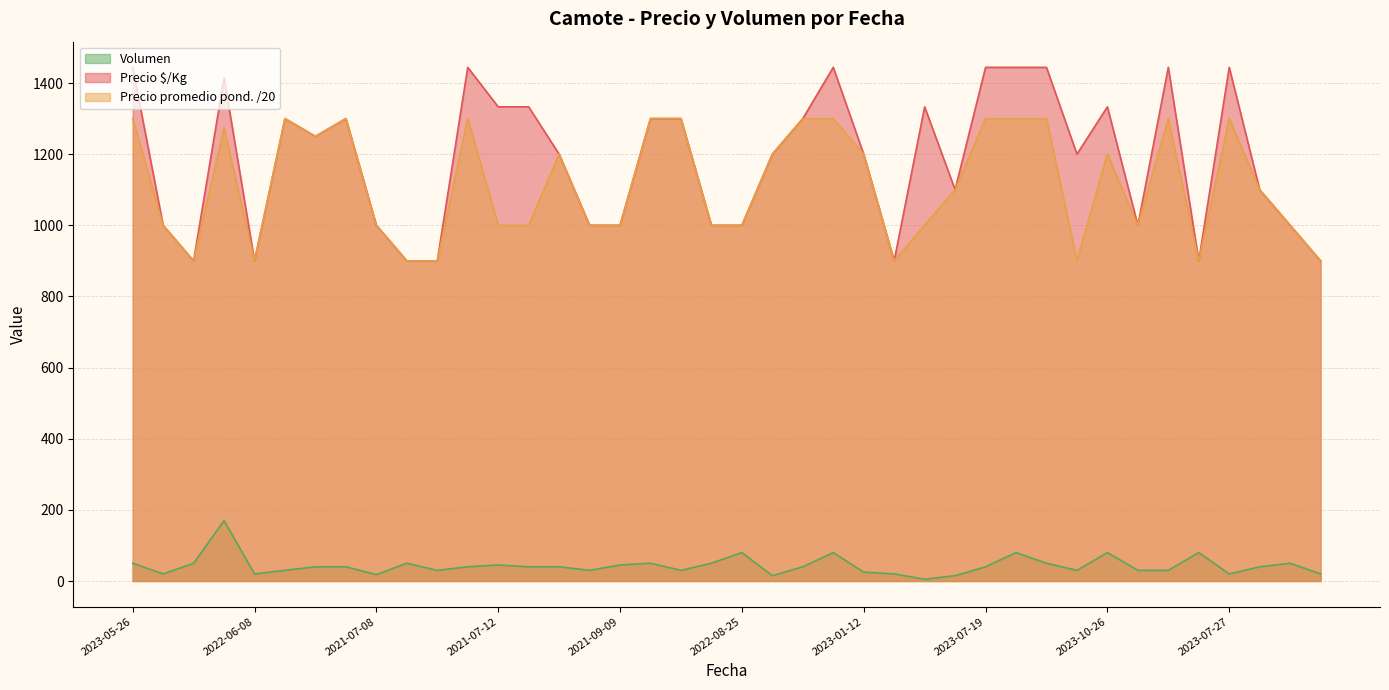

Which has a higher value, 2023-07-19 or 2022-10-04?

2023-07-19